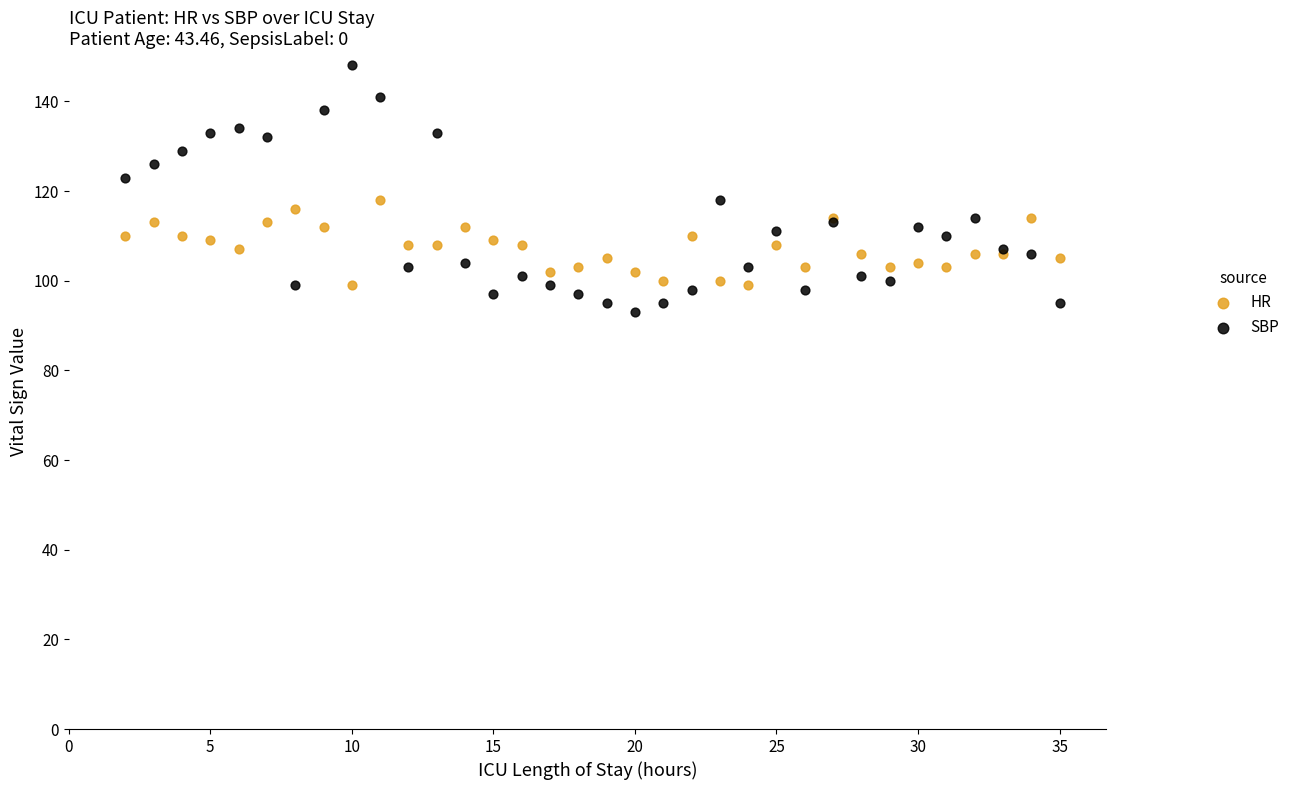

Which series contains the highest Y value?

SBP